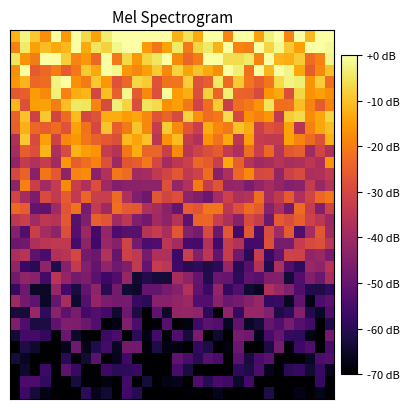

Which category has the highest value across all series?

4